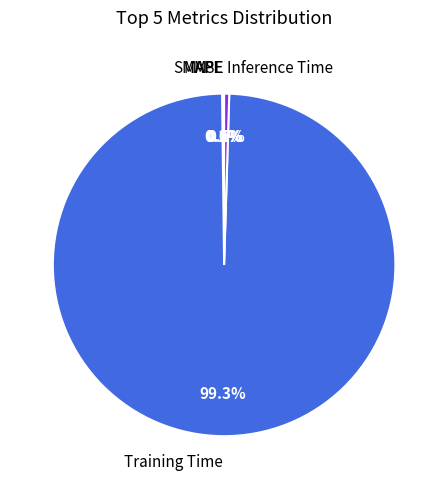

Is there a majority slice in this chart?

Yes